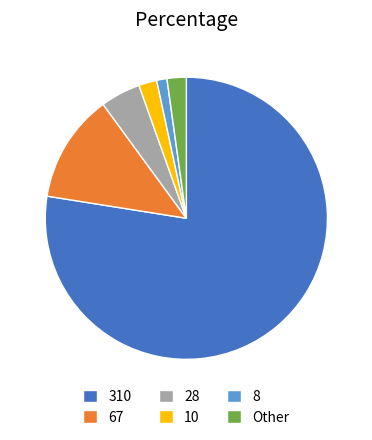

Which slice is the smallest?

8